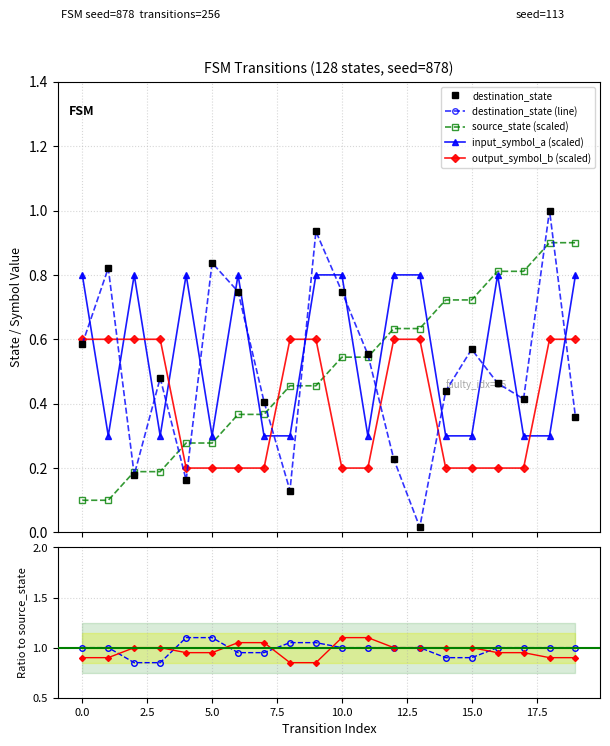

What are all the series names shown in the legend?

source_state, destination_state, input_symbol_a, output_symbol_b